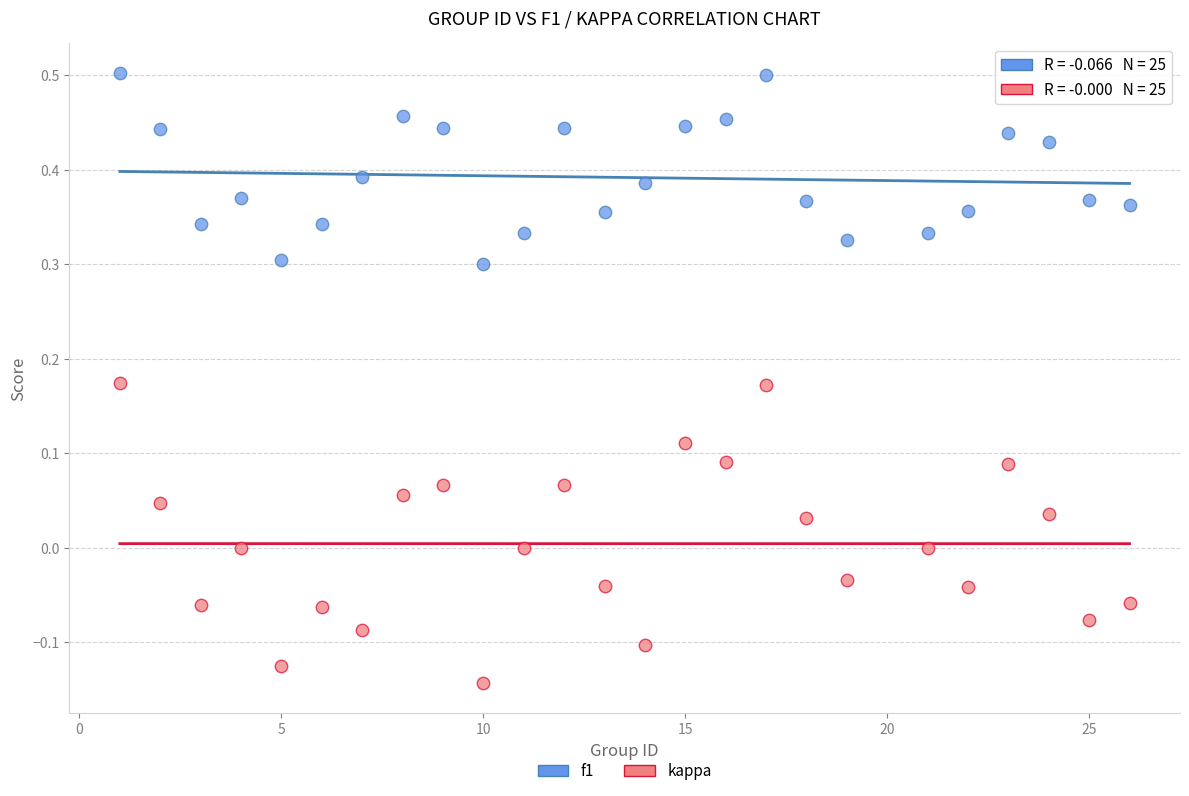

Across all data points, what is the range of Y values (max minus min)?

0.6